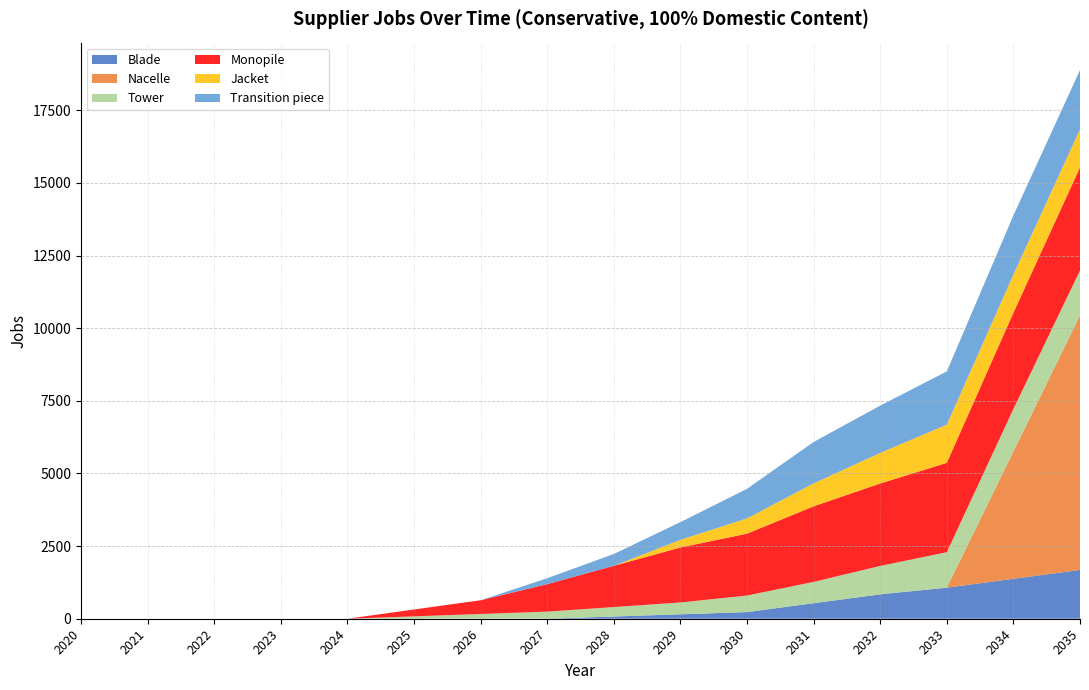

Reading left to right, transcribe all the data shown in this chart.

Blade: 2020=0.0	2021=0.0	2022=0.0	2023=0.0	2024=0.0	2025=0.0	2026=0.0	2027=0.0	2028=76.4	2029=152.7	2030=229.1	2031=534.6	2032=840.0	2033=1069.2	2034=1374.6	2035=1680.1
Nacelle: 2020=0.0	2021=0.0	2022=0.0	2023=0.0	2024=0.0	2025=0.0	2026=0.0	2027=0.0	2028=0.0	2029=0.0	2030=0.0	2031=0.0	2032=0.0	2033=0.0	2034=4380.2	2035=8760.3
Tower: 2020=0.0	2021=0.0	2022=0.0	2023=0.0	2024=0.0	2025=81.5	2026=163.0	2027=244.5	2028=326.0	2029=407.4	2030=570.4	2031=733.4	2032=977.9	2033=1222.3	2034=1466.8	2035=1548.3
Monopile: 2020=0.0	2021=0.0	2022=0.0	2023=0.0	2024=0.0	2025=236.5	2026=473.0	2027=946.1	2028=1419.1	2029=1892.2	2030=2128.7	2031=2601.7	2032=2838.2	2033=3074.8	2034=3311.3	2035=3547.8
Jacket: 2020=0.0	2021=0.0	2022=0.0	2023=0.0	2024=0.0	2025=0.0	2026=0.0	2027=0.0	2028=0.0	2029=262.8	2030=525.6	2031=788.4	2032=1051.2	2033=1314.0	2034=1314.0	2035=1314.0
Transition piece: 2020=0.0	2021=0.0	2022=0.0	2023=0.0	2024=0.0	2025=0.0	2026=0.0	2027=203.7	2028=407.3	2029=611.0	2030=1018.4	2031=1425.7	2032=1629.4	2033=1833.0	2034=2036.7	2035=2036.7